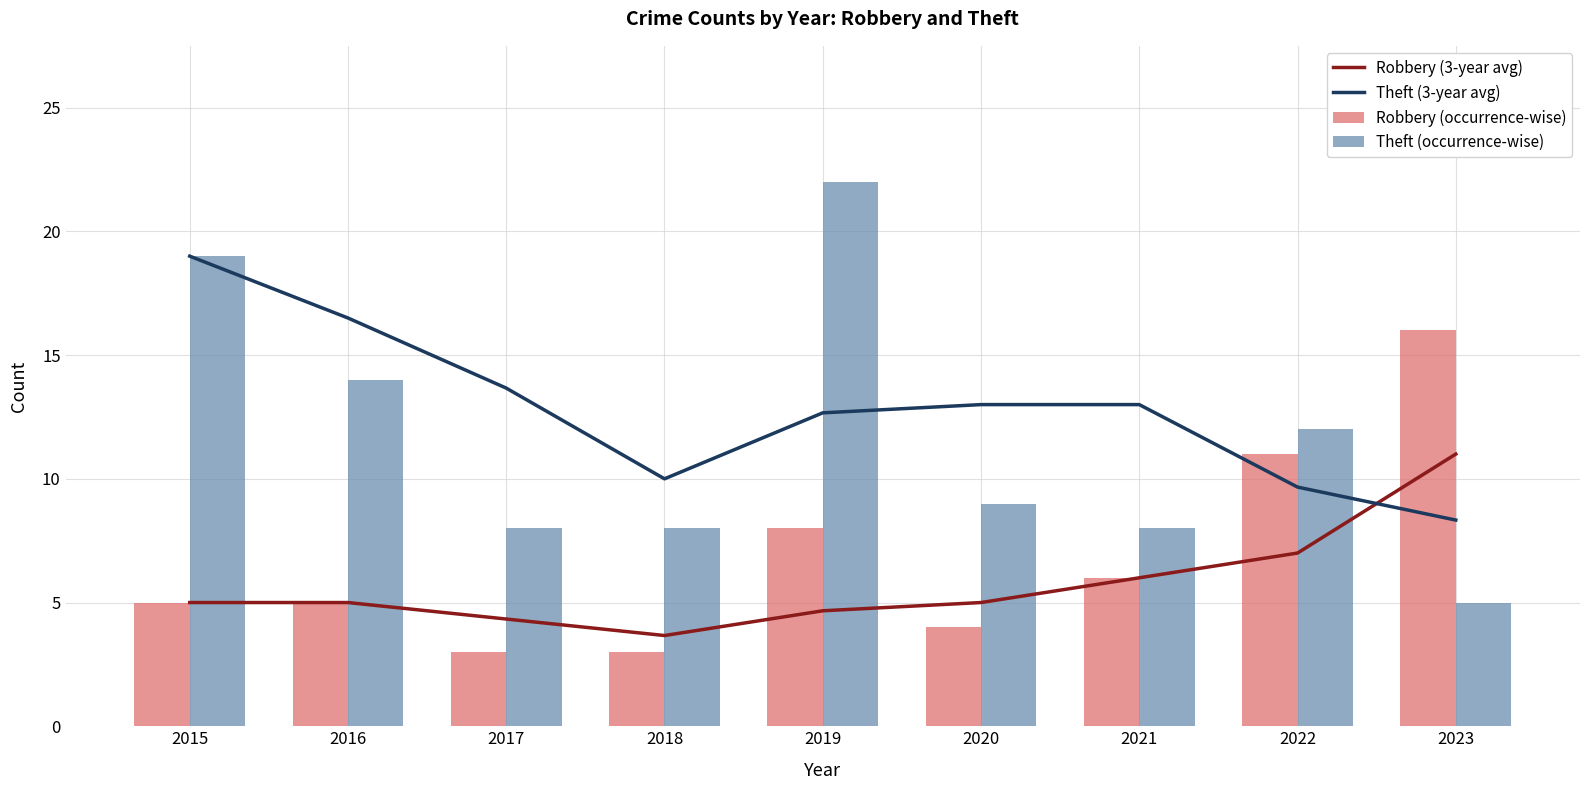

What is the total value across all series at 2020?

31.0